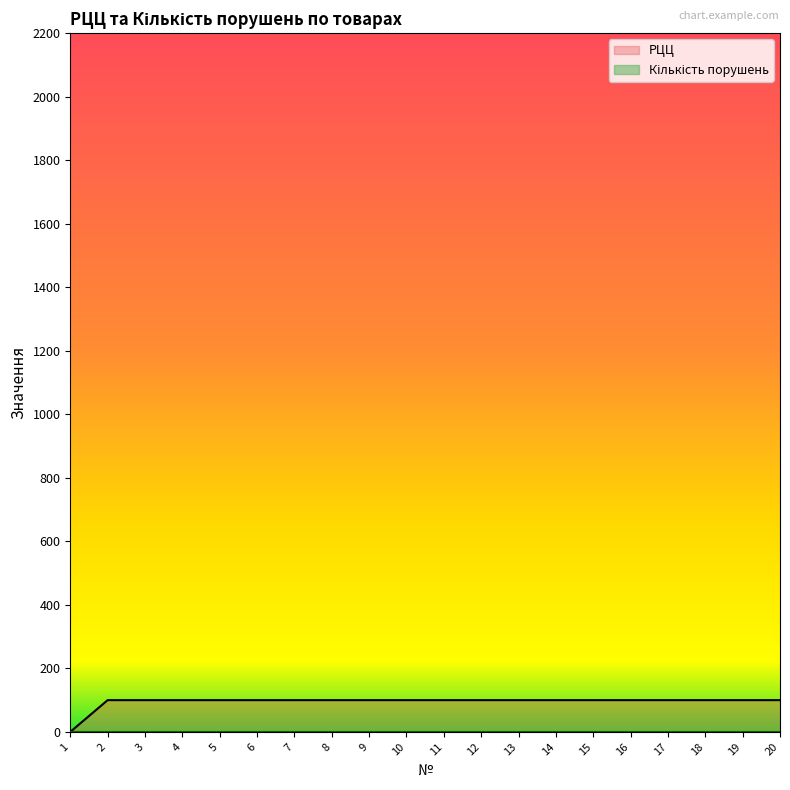

Which label corresponds to the smallest value in the chart?

1